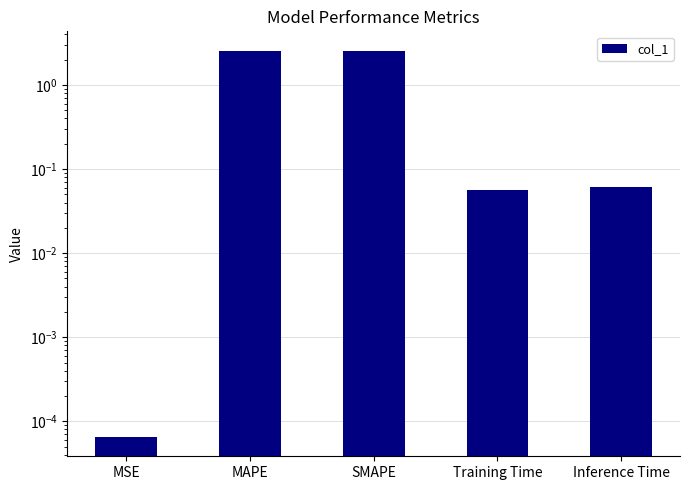

List the labels in order of value, largest first.

MAPE, SMAPE, Inference Time, Training Time, MSE